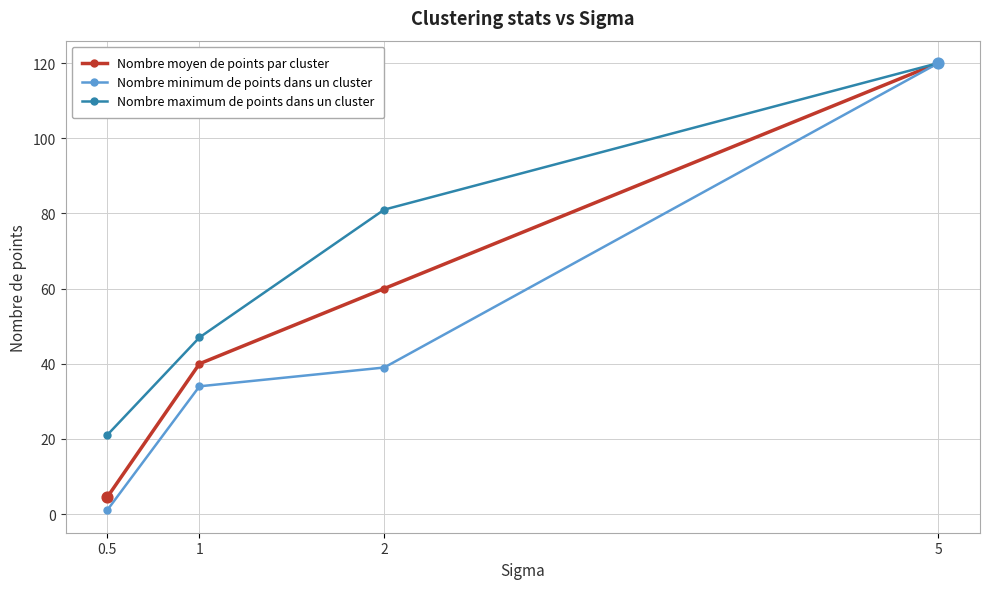

Which series changed the most between 1 and 5?

Nombre minimum de points dans un cluster